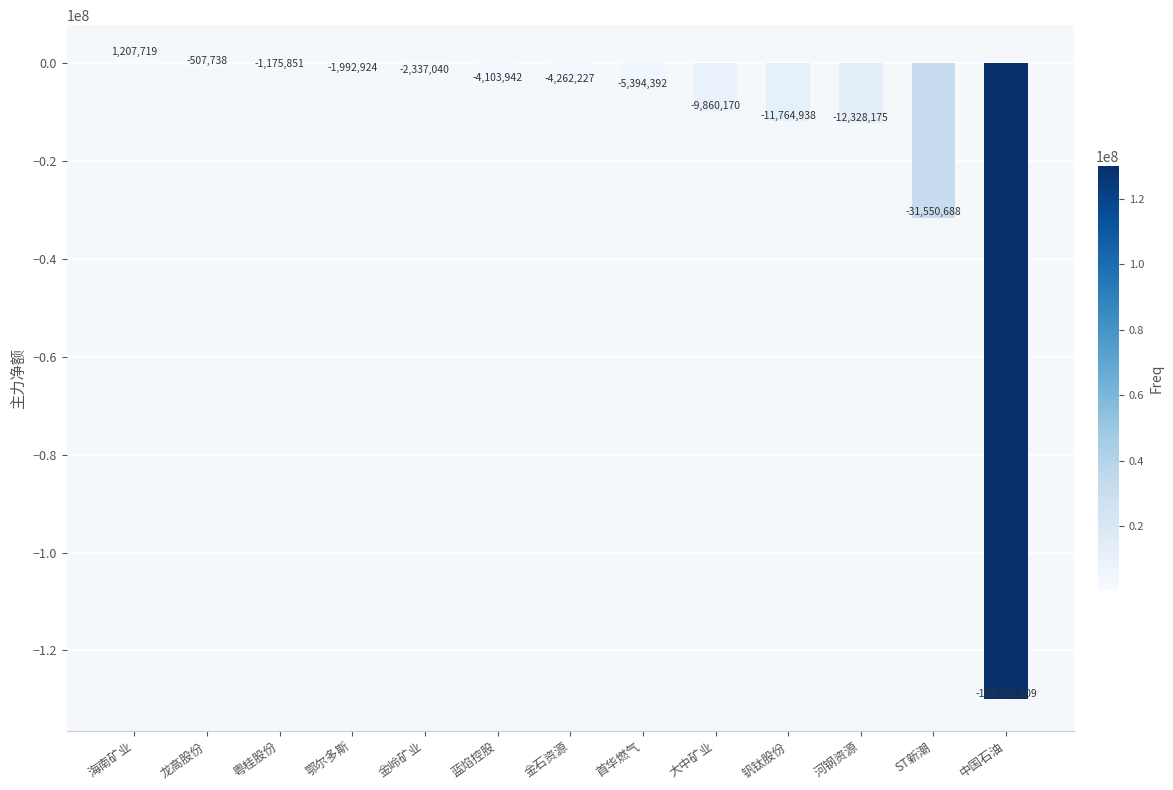

Are the bars horizontal?

No